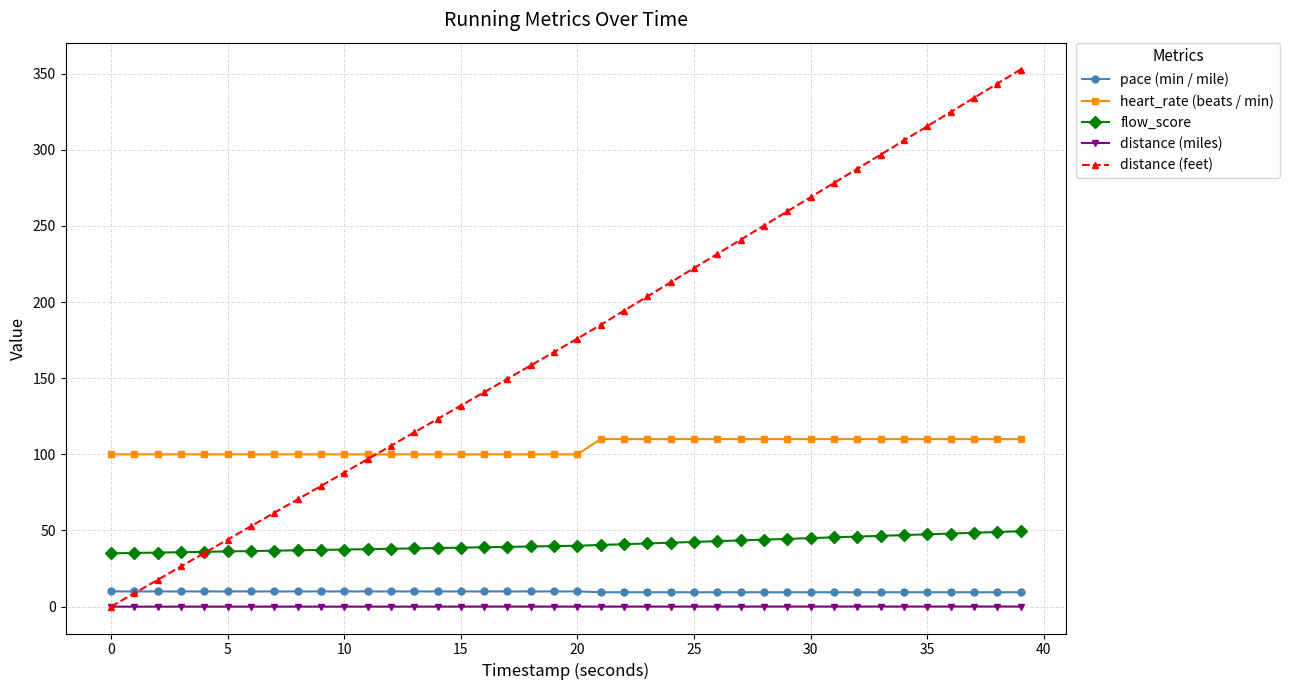

True or false: distance (feet) has more than 2 interior local peaks.

False